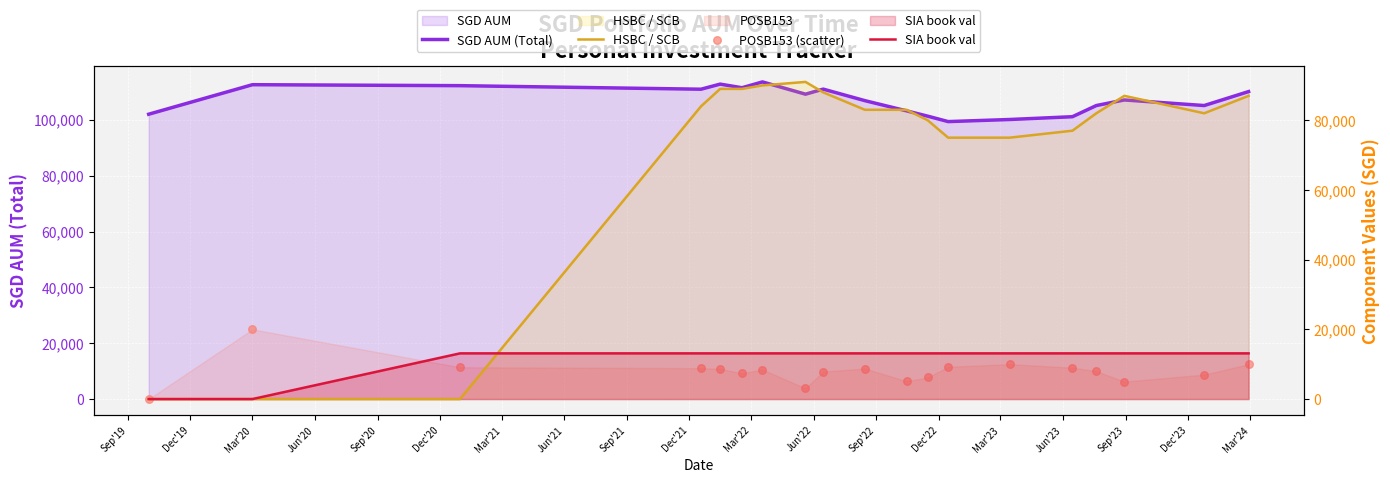

What are all the series names shown in the legend?

SGD AUM (Total), HSBC / SCB, SIA book val, POSB153 (scatter)